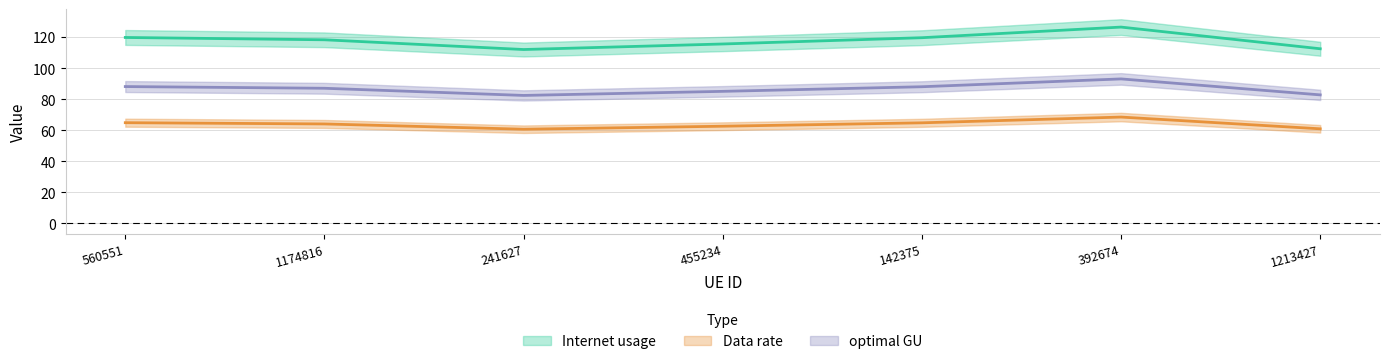

What is the minimum value for optimal GU?

82.4